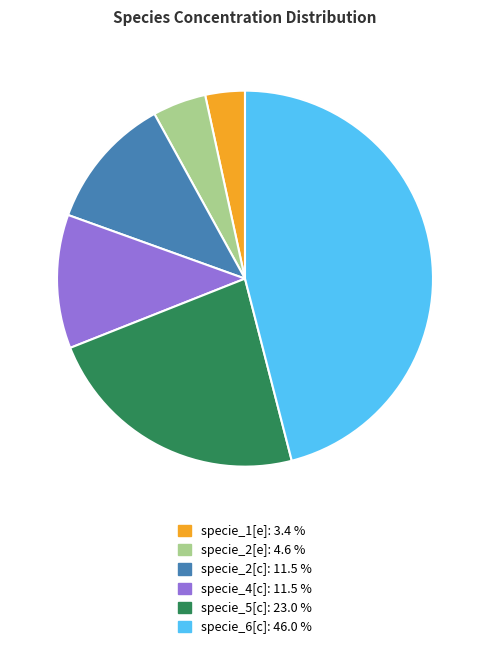

Which slice is the smallest?

specie_1[e]